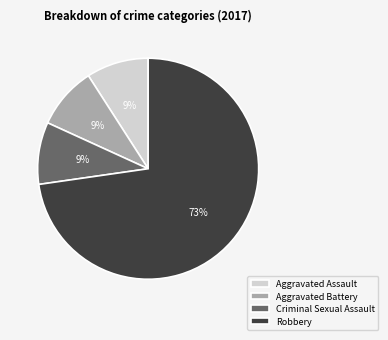

Between Aggravated Assault and Robbery, which is larger?

Robbery